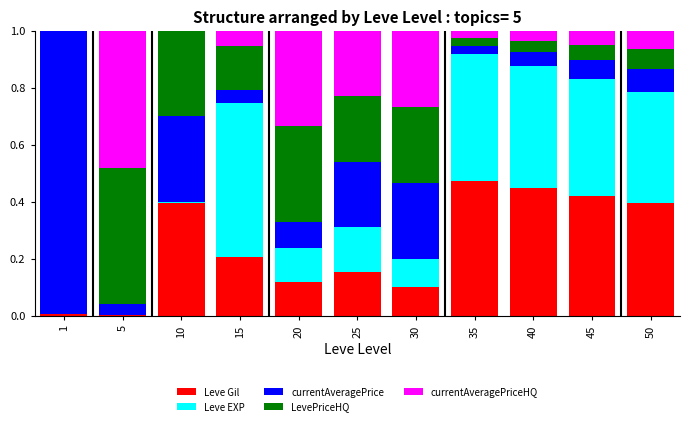

What is the total value across all series at 20?

1.0